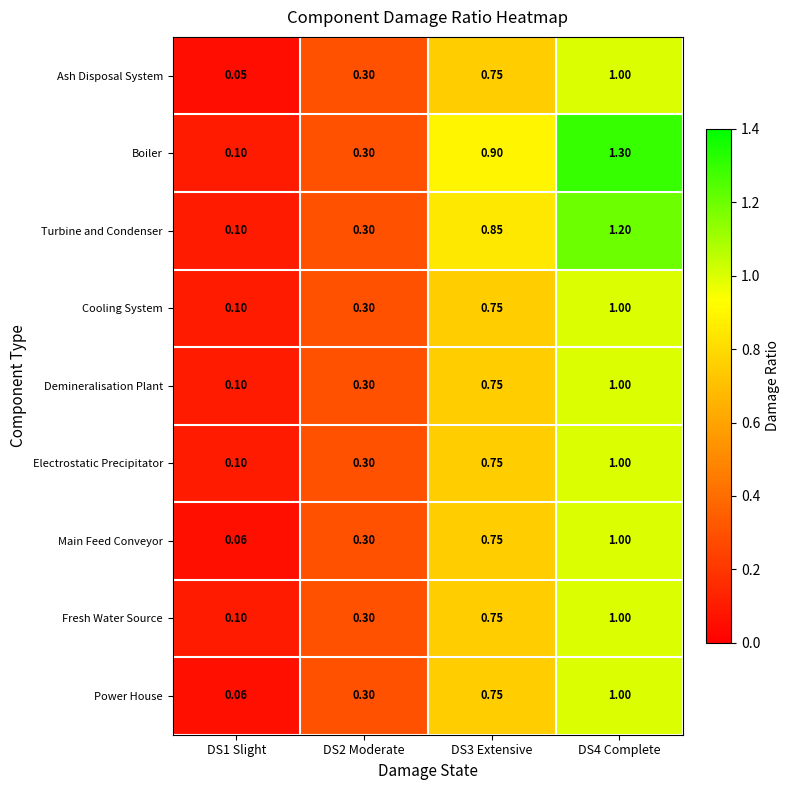

At which category is the sum across all series the highest?

DS4 Complete